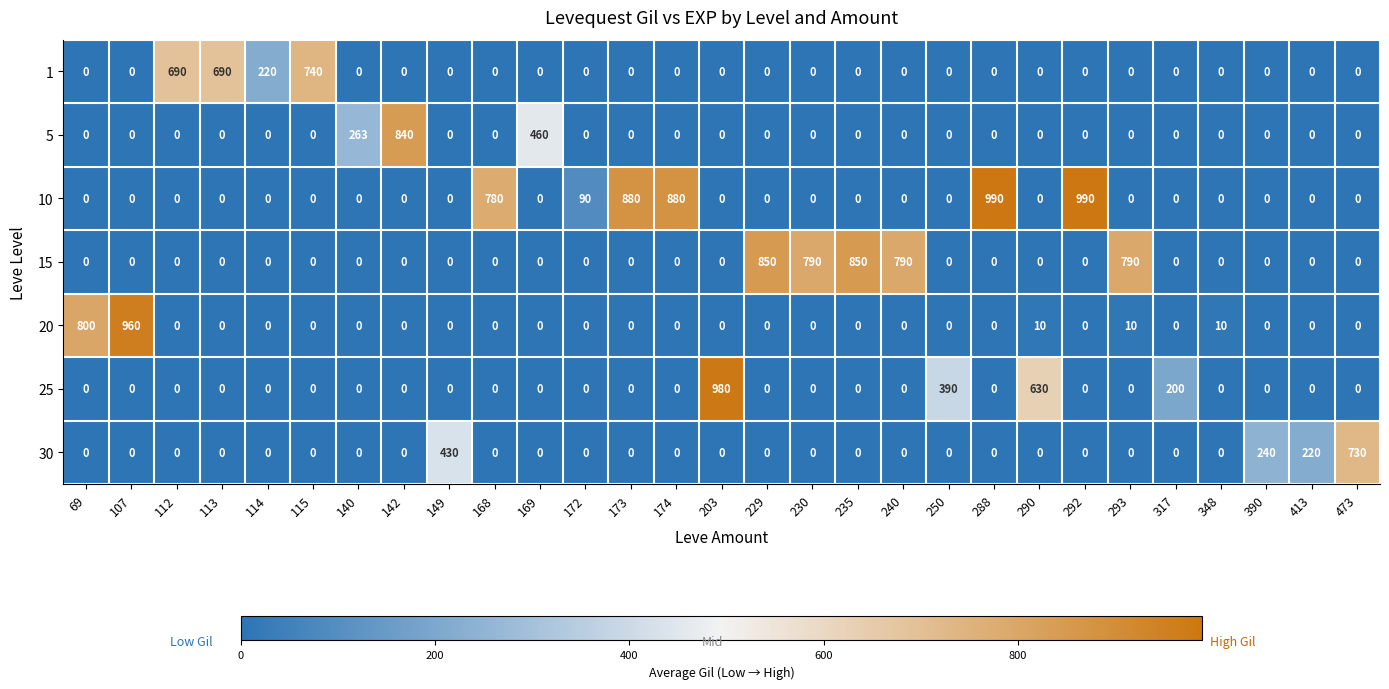

Which series has the widest spread of values?

10